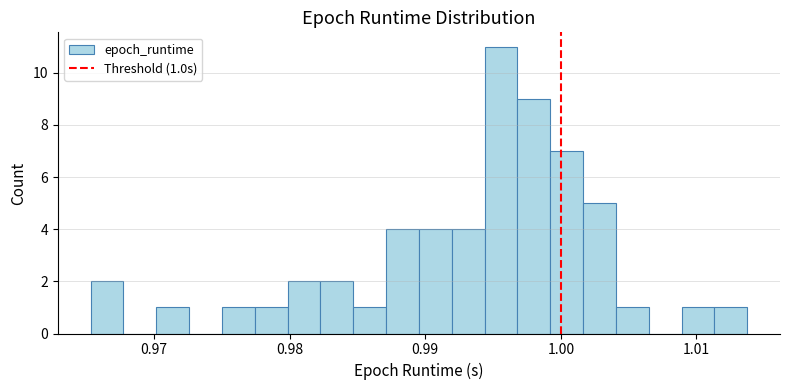

Around what value on the x-axis is the tallest bar? Give the approximate position of its centre, as read against the axis.

0.996